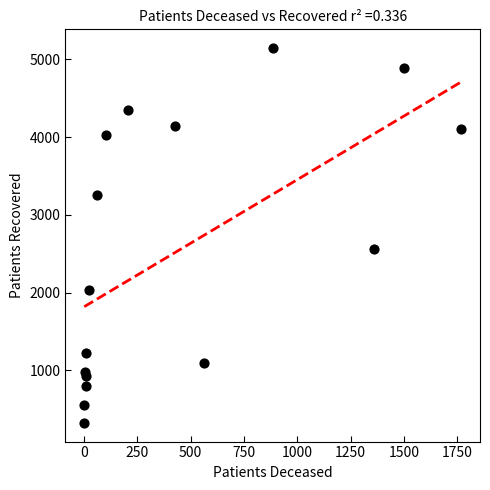

What Y value in the scatter plot is closest to 2736?

2559